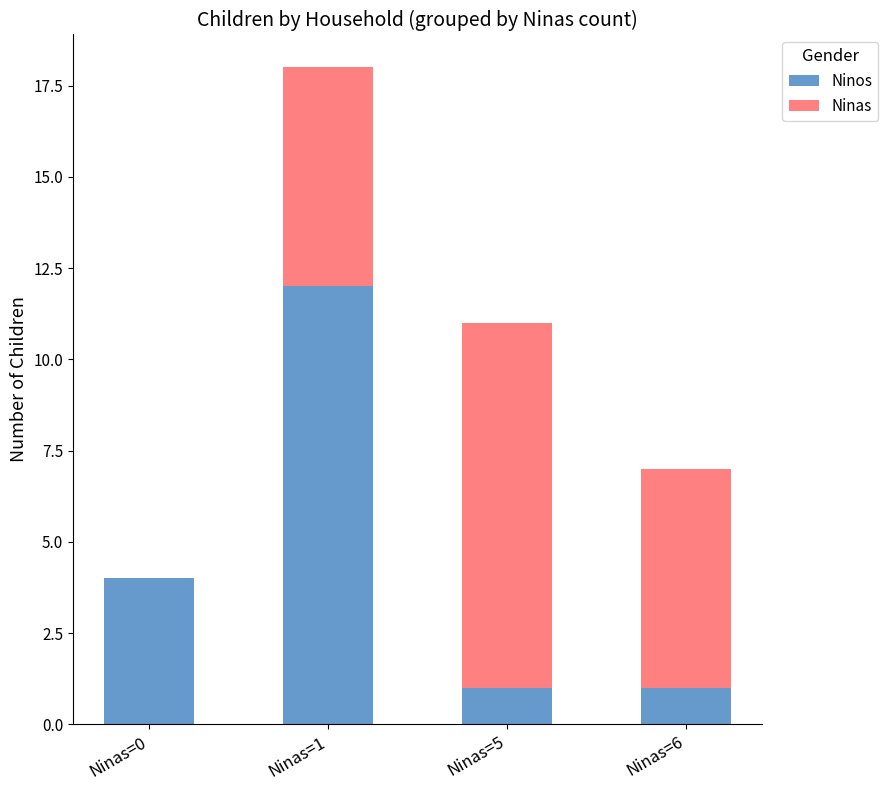

Are the bars horizontal?

No